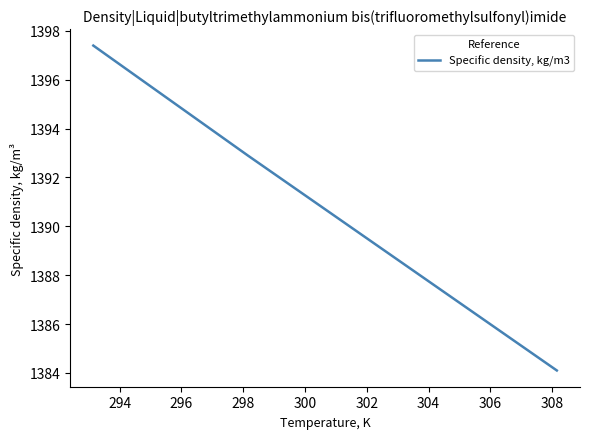

What is the smallest value displayed?

1384.1